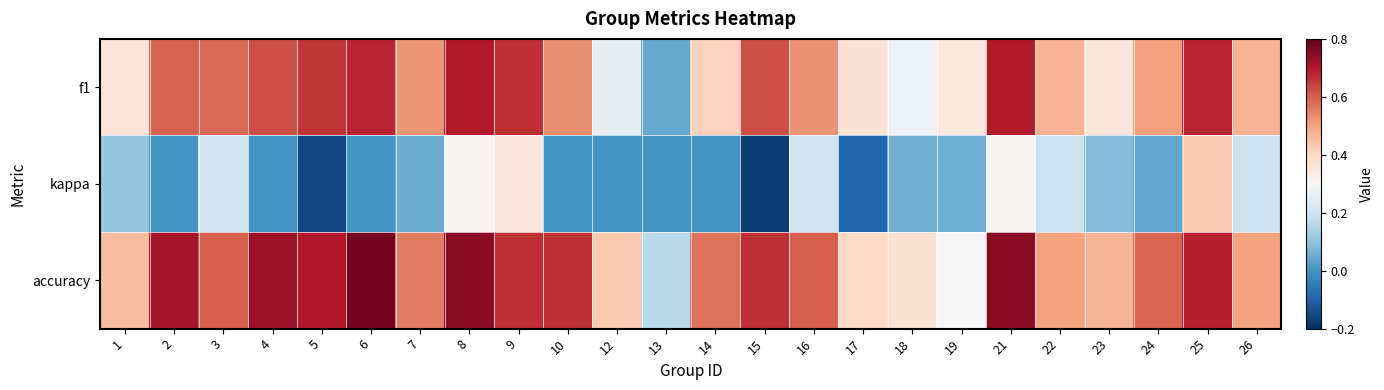

Which series has the largest total across all categories?

accuracy